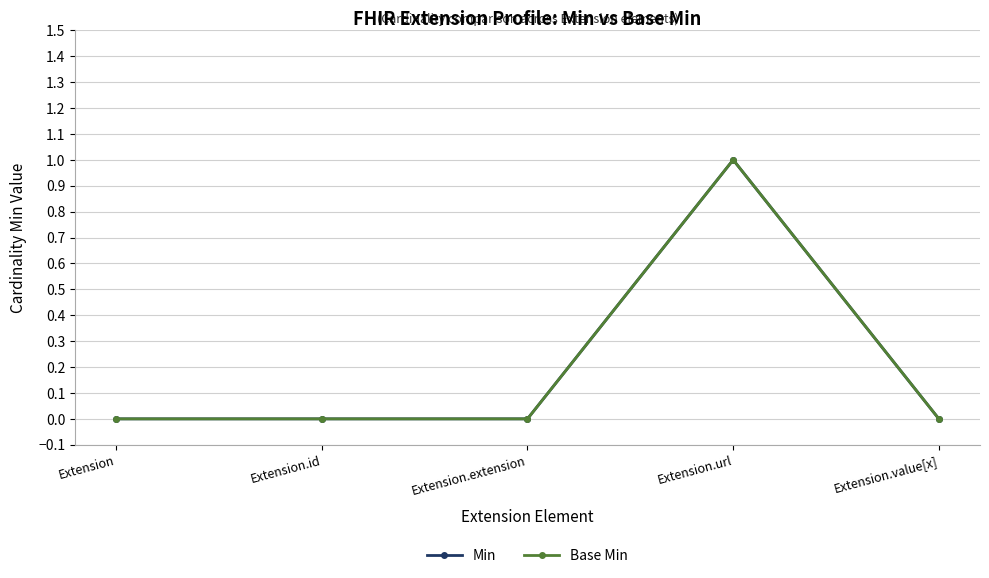

True or false: Base Min and Min intersect in this chart.

False